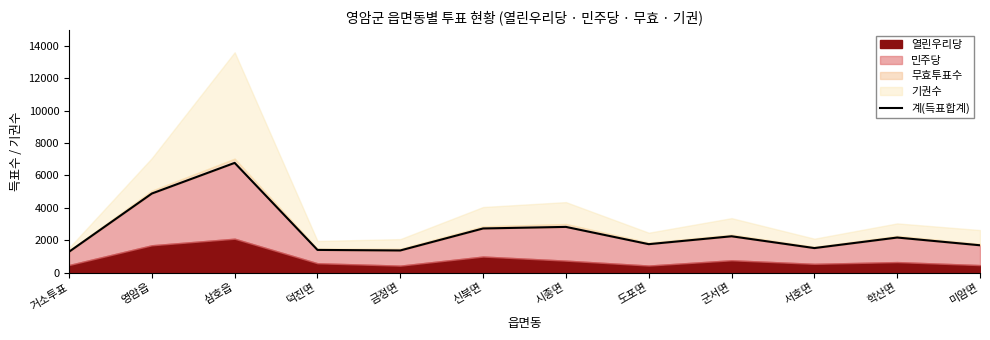

What is the change in value from 삼호읍 to 금정면?

-5410